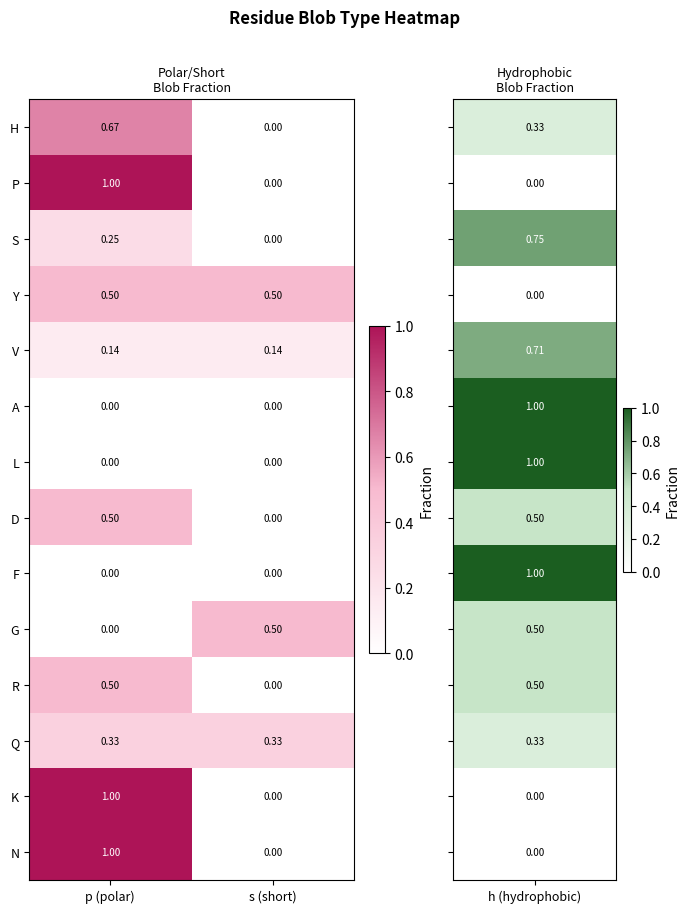

At which category is the sum across all series the highest?

p (polar)